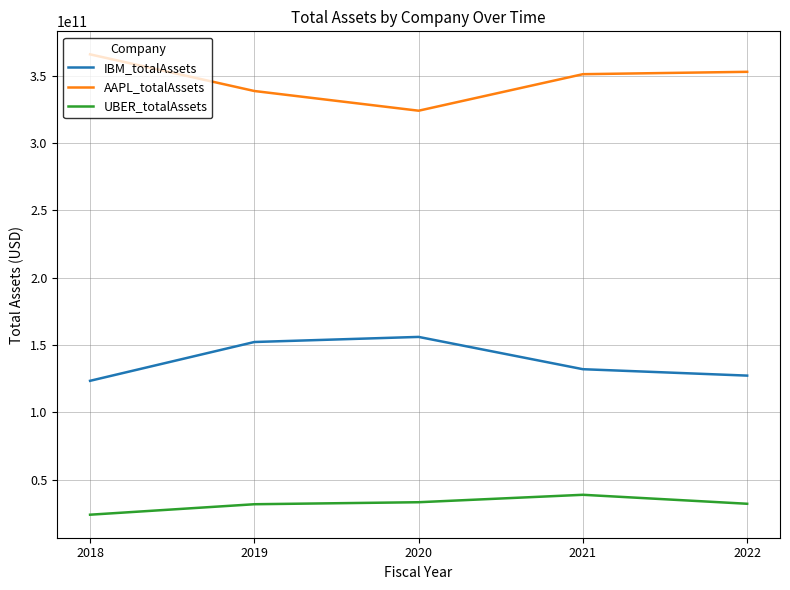

True or false: AAPL_totalAssets and UBER_totalAssets intersect in this chart.

False